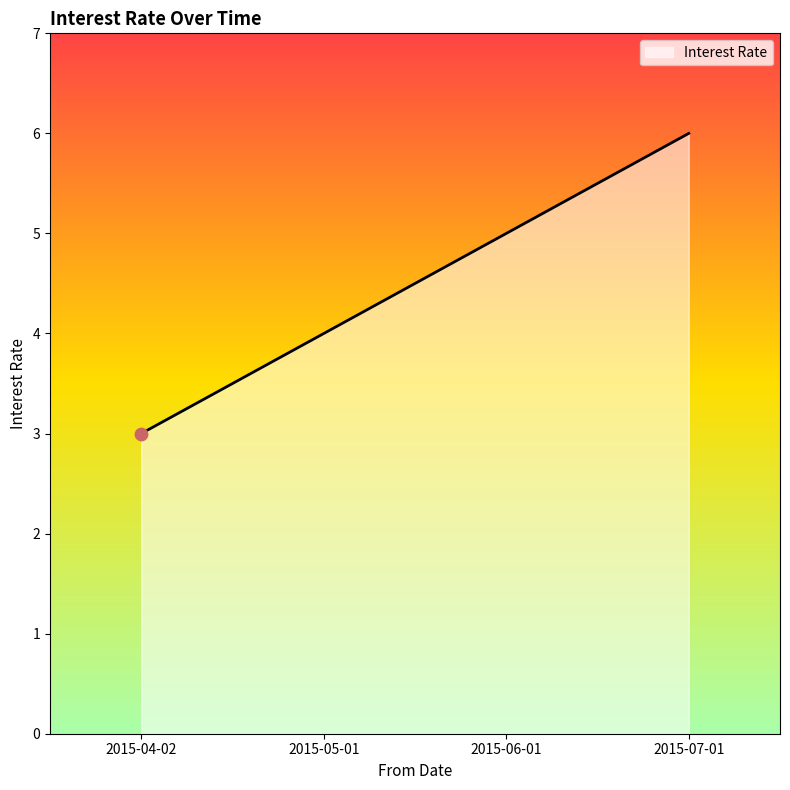

What is the change in value from 2015-05-01 to 2015-06-01?

+1